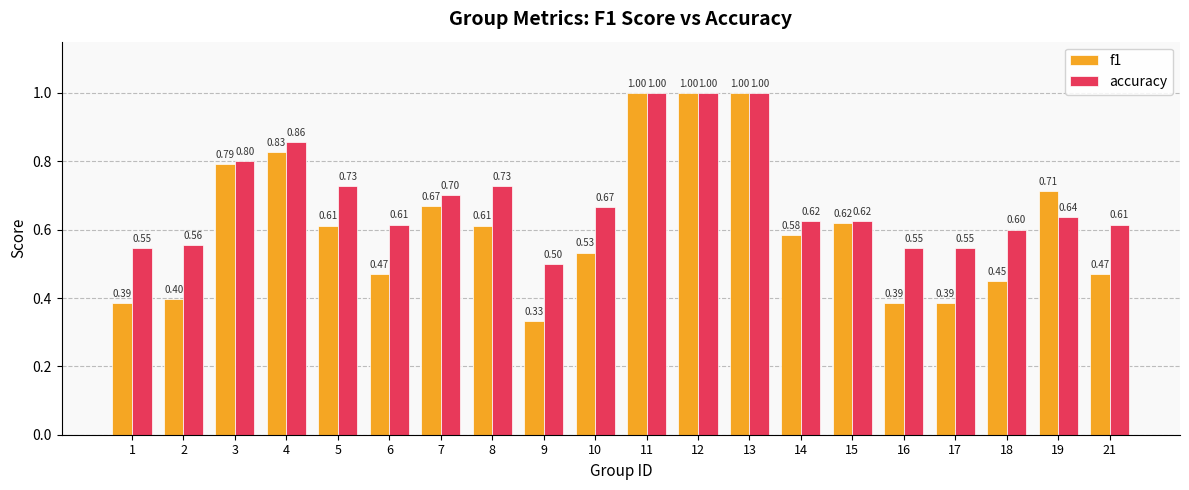

Rank the series by their average value, from highest to lowest.

accuracy, f1